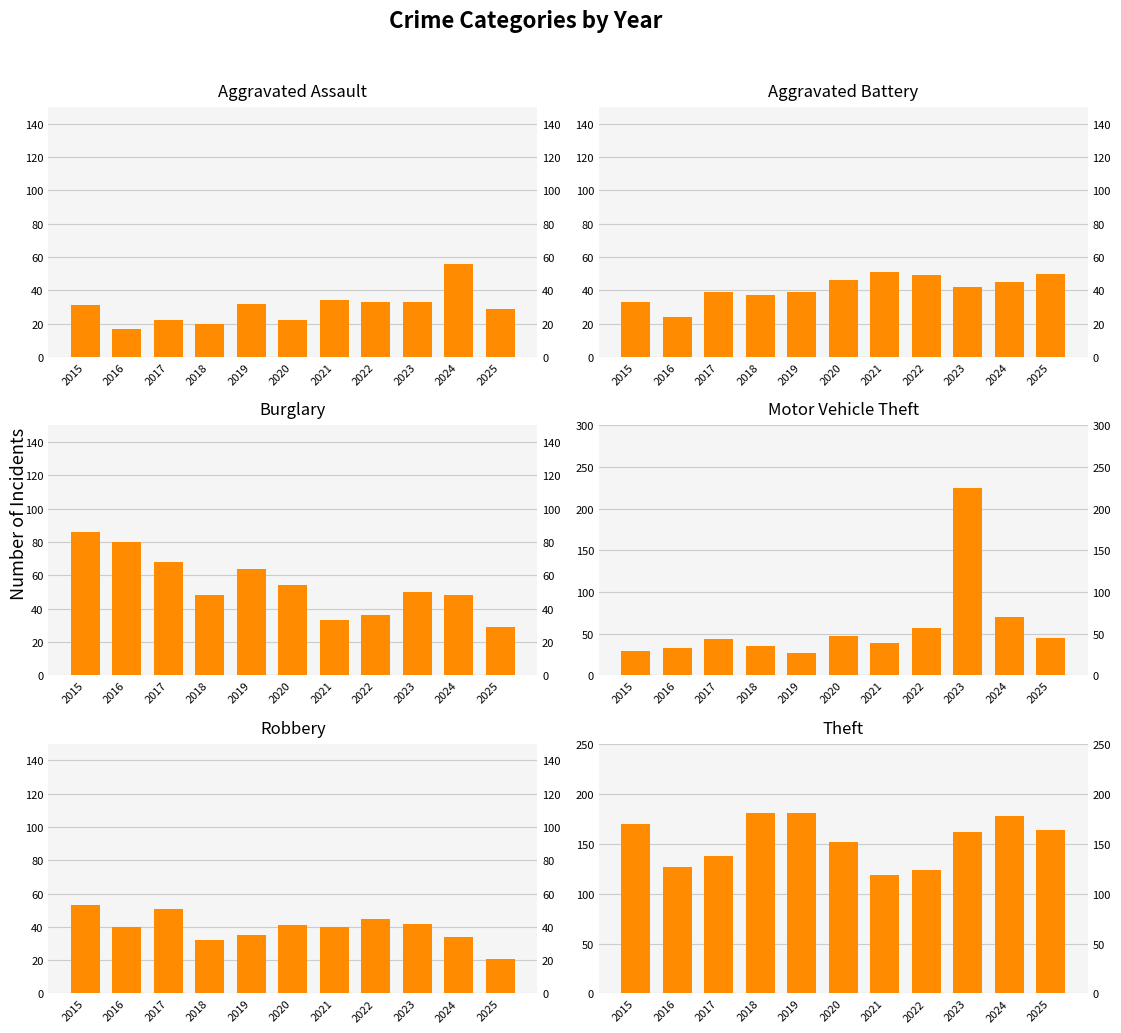

What is the value of the Theft bar at the 7th from the left?

119